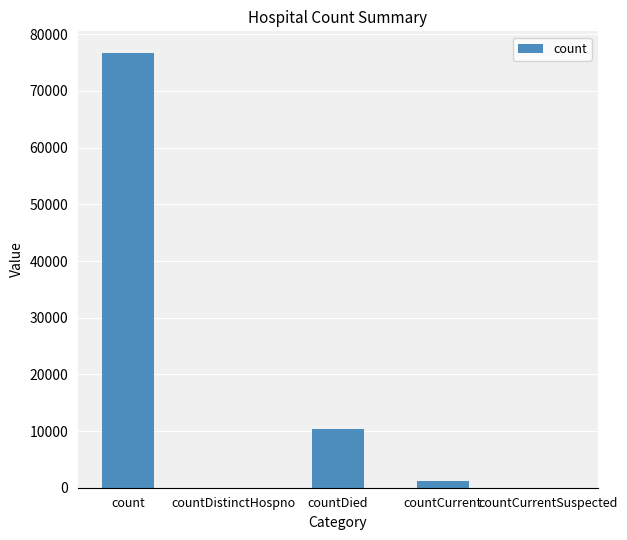

At which category does the chart reach its peak across all series?

count